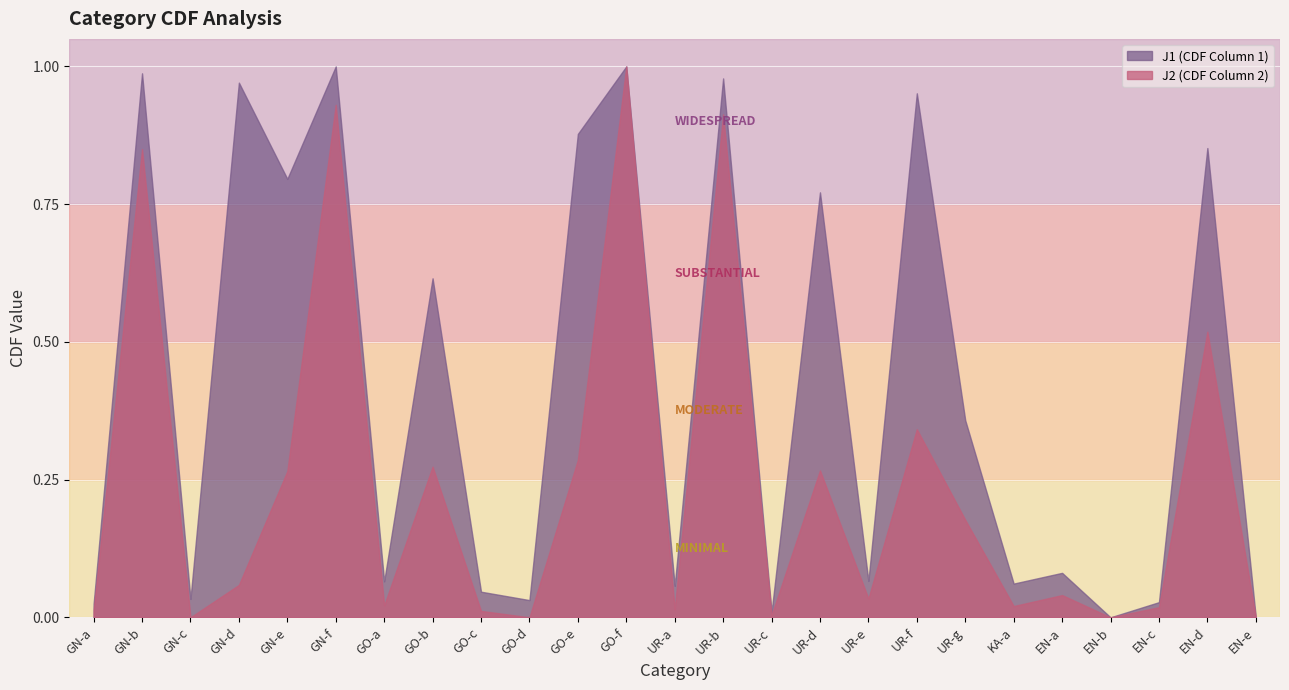

What position from the right is UR-g?

7